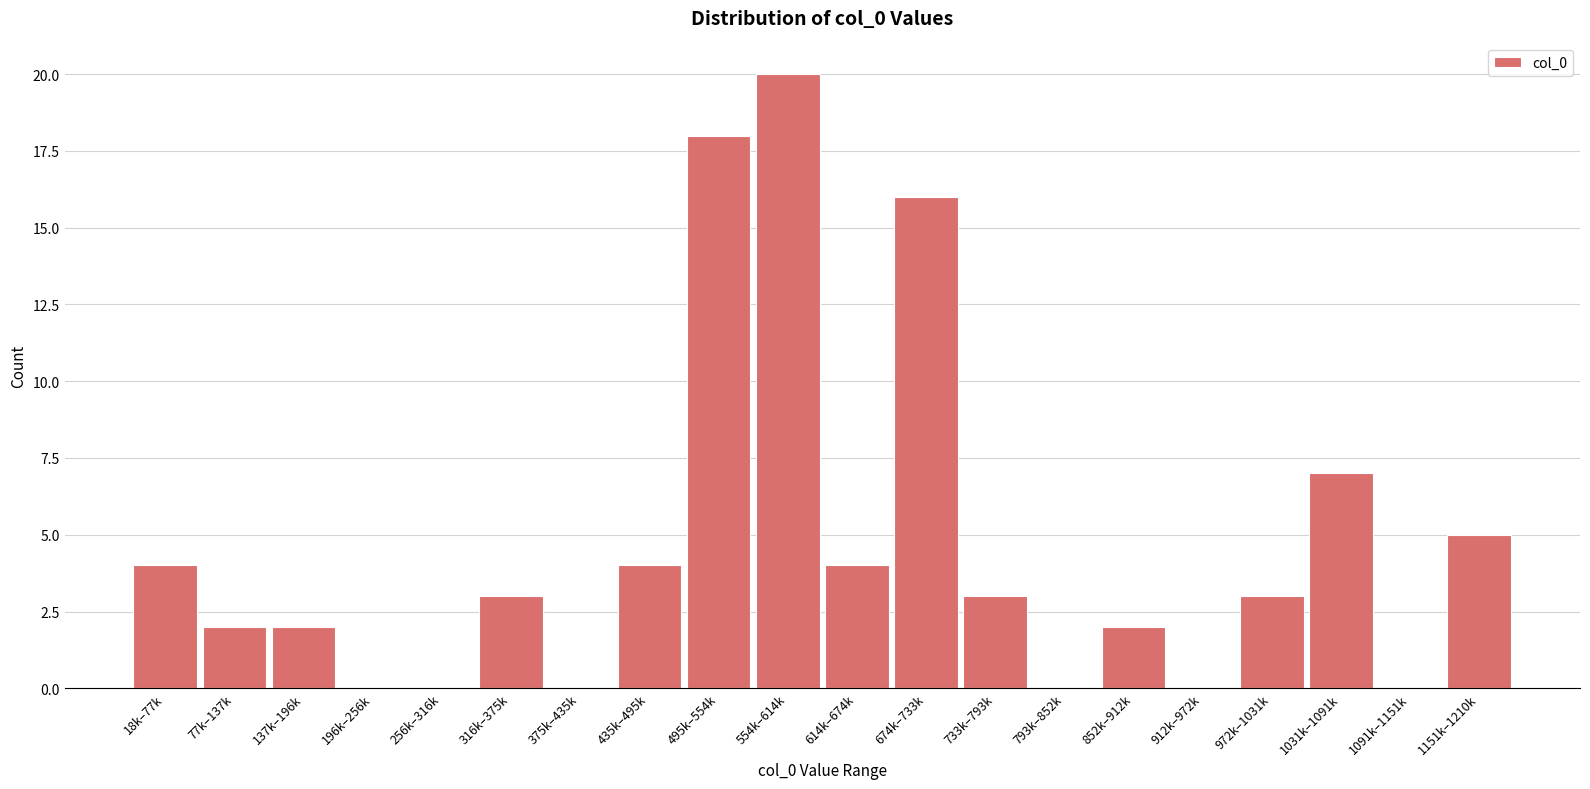

Reading left to right, transcribe all the data shown in this chart.

18k–77k=4	77k–137k=2	137k–196k=2	196k–256k=0	256k–316k=0	316k–375k=3	375k–435k=0	435k–495k=4	495k–554k=18	554k–614k=20	614k–674k=4	674k–733k=16	733k–793k=3	793k–852k=0	852k–912k=2	912k–972k=0	972k–1031k=3	1031k–1091k=7	1091k–1151k=0	1151k–1210k=5